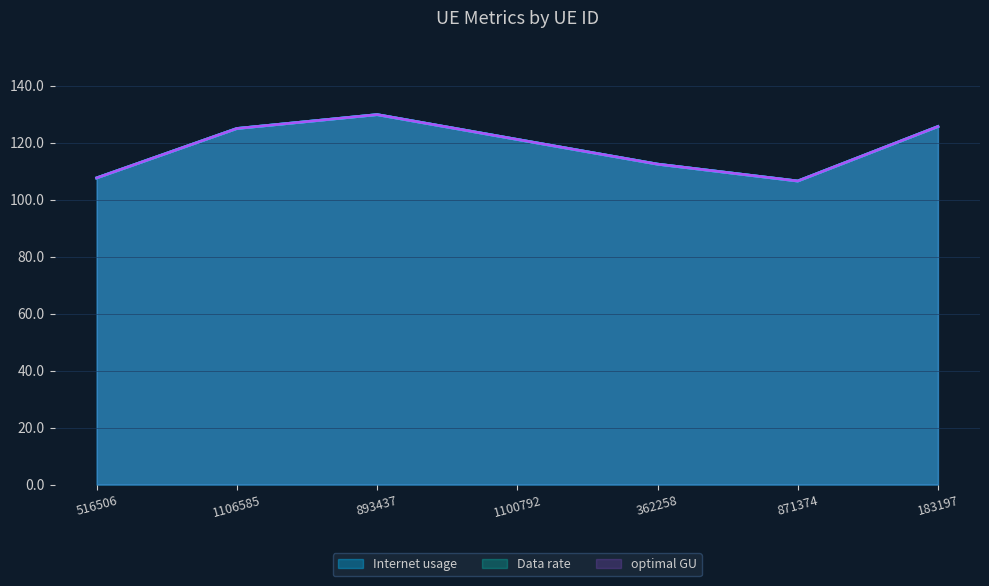

The value of optimal GU at 871374 is 106.6. True or false?

True